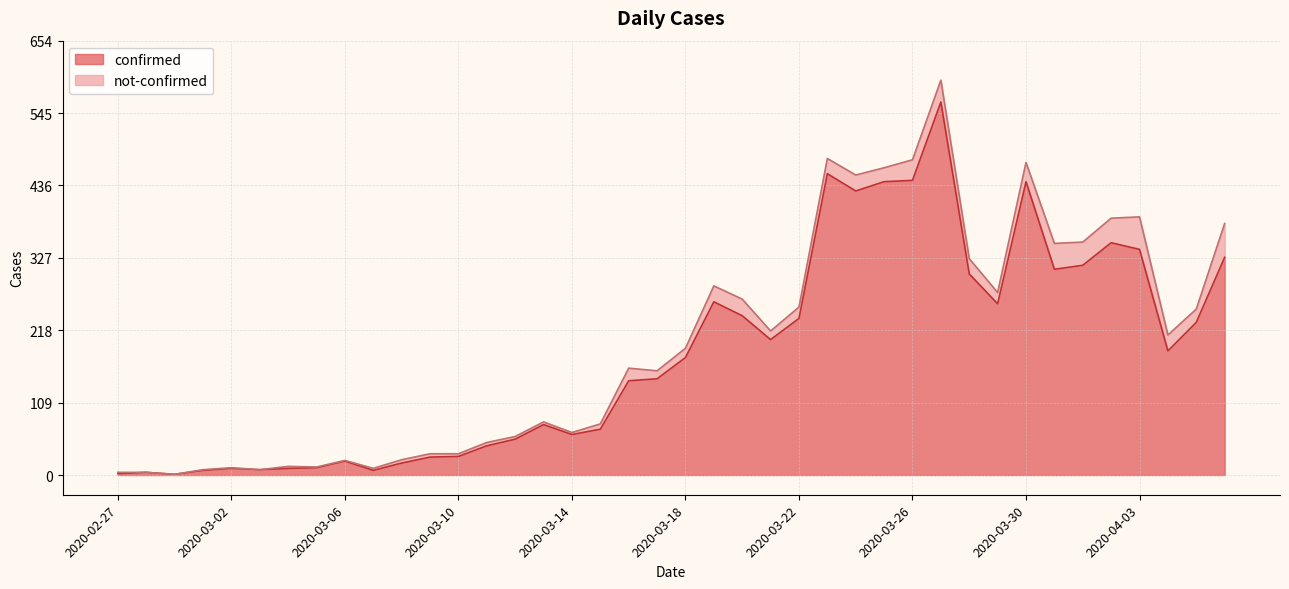

What is the average value?

181